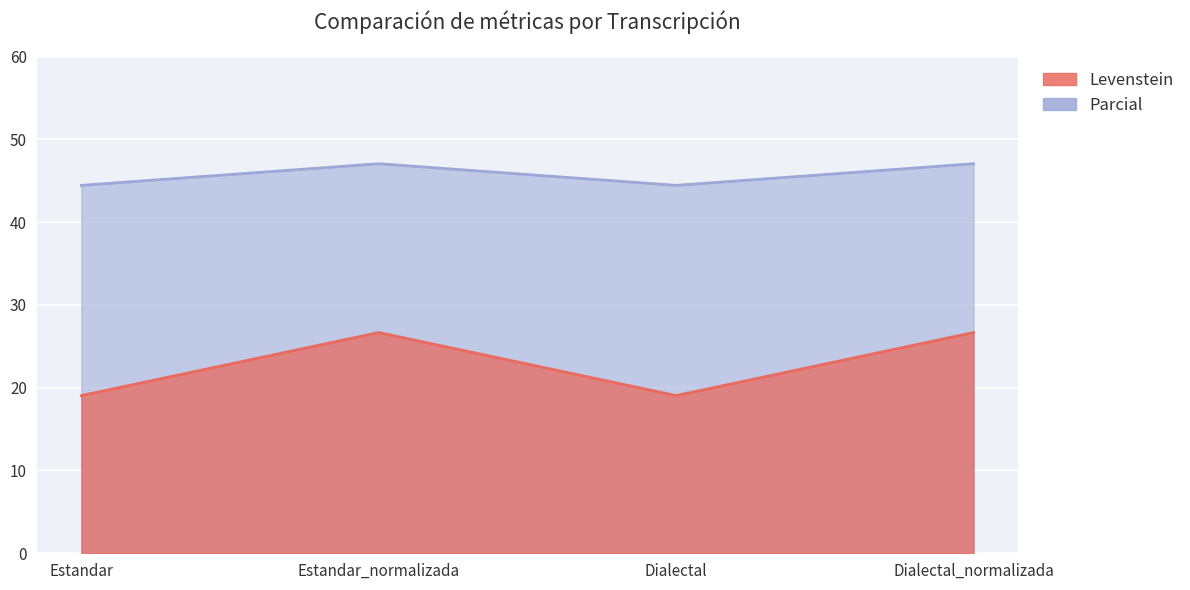

Rank the series by their maximum value, from highest to lowest.

Levenstein, Parcial